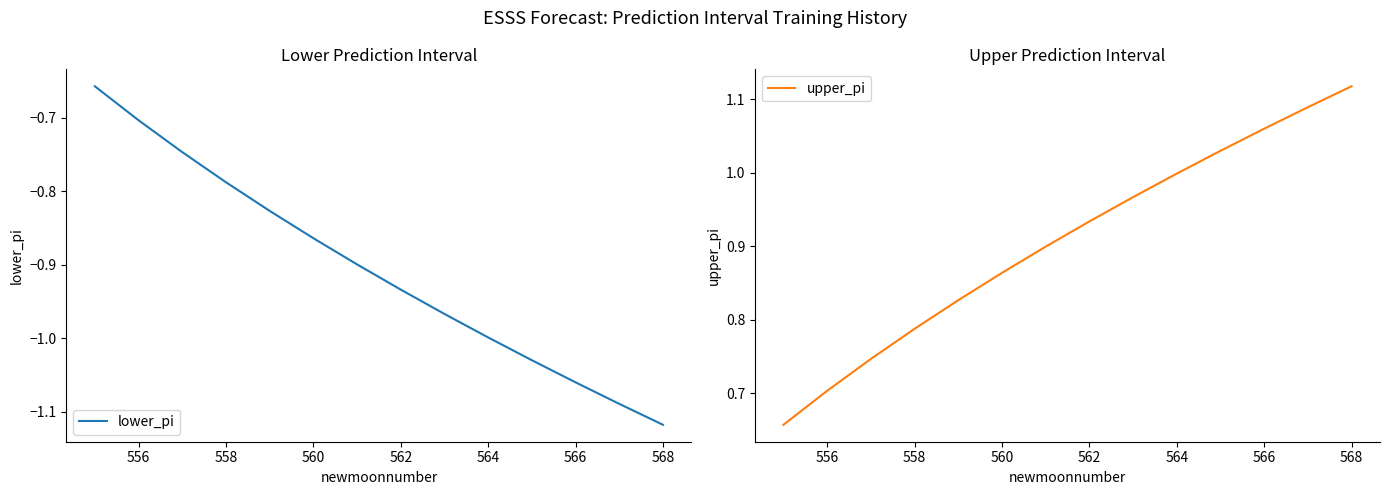

At which label does lower_pi reach its minimum?

568